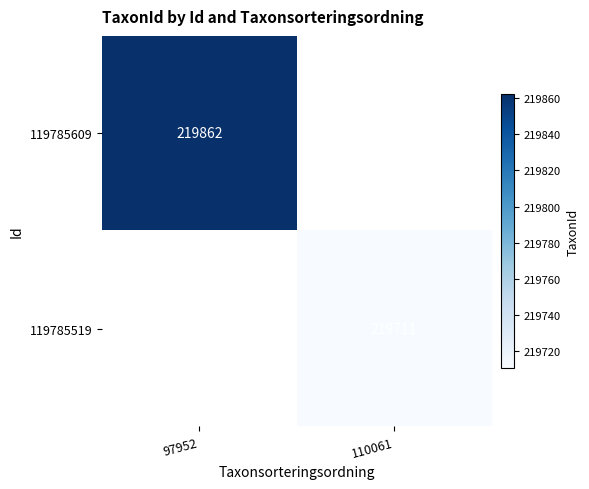

Is it true that 119785609 equals 335083 at 97952?

False